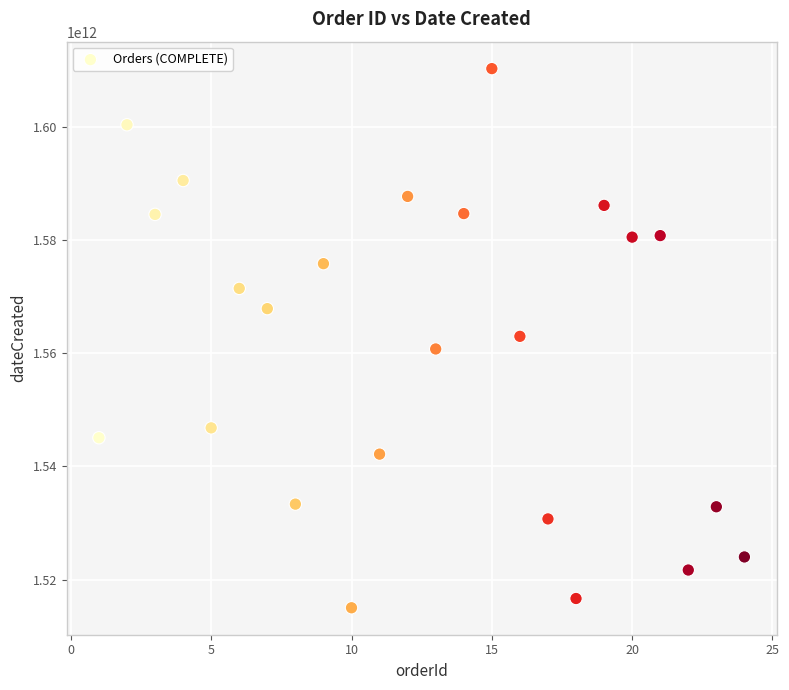

What is the range of Y values (max minus min)?

95272289877